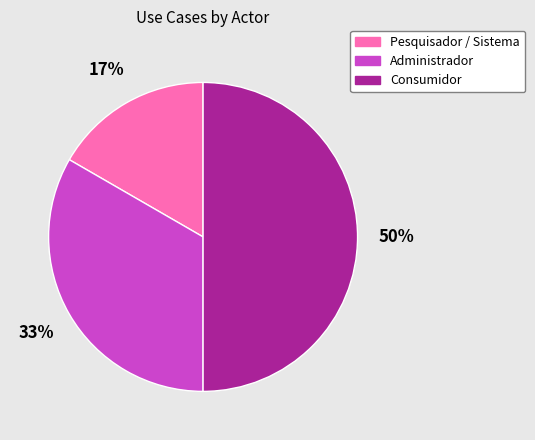

To the nearest percent, what is the average slice percentage?

33%